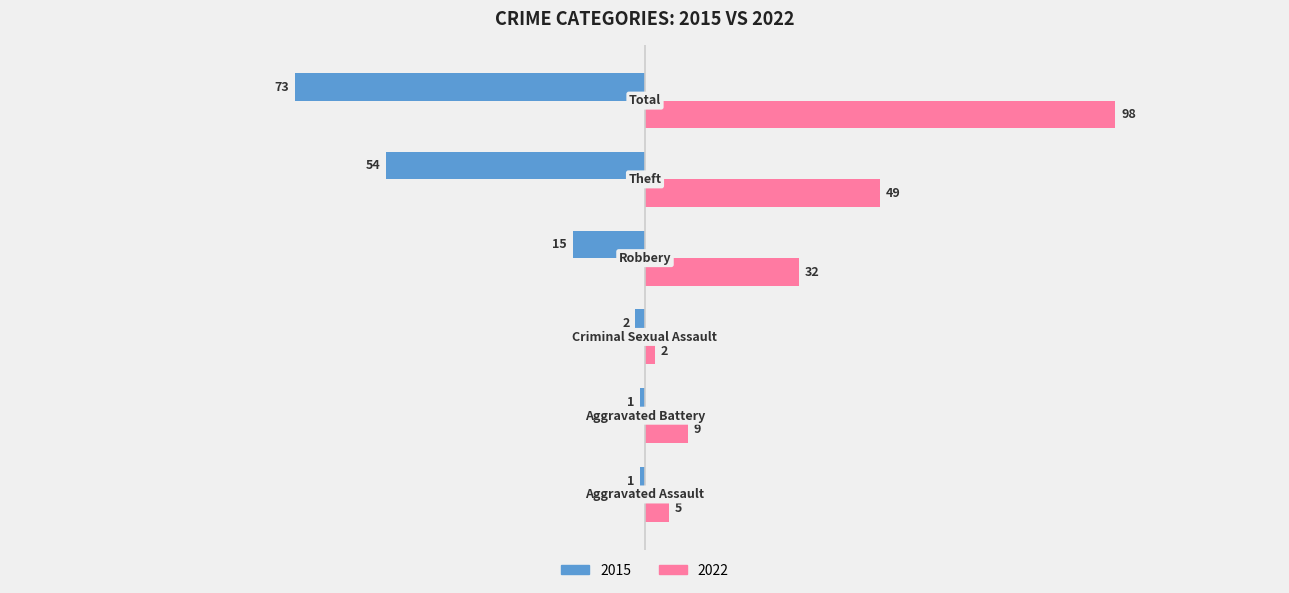

Which series has the largest range (max minus min)?

2022